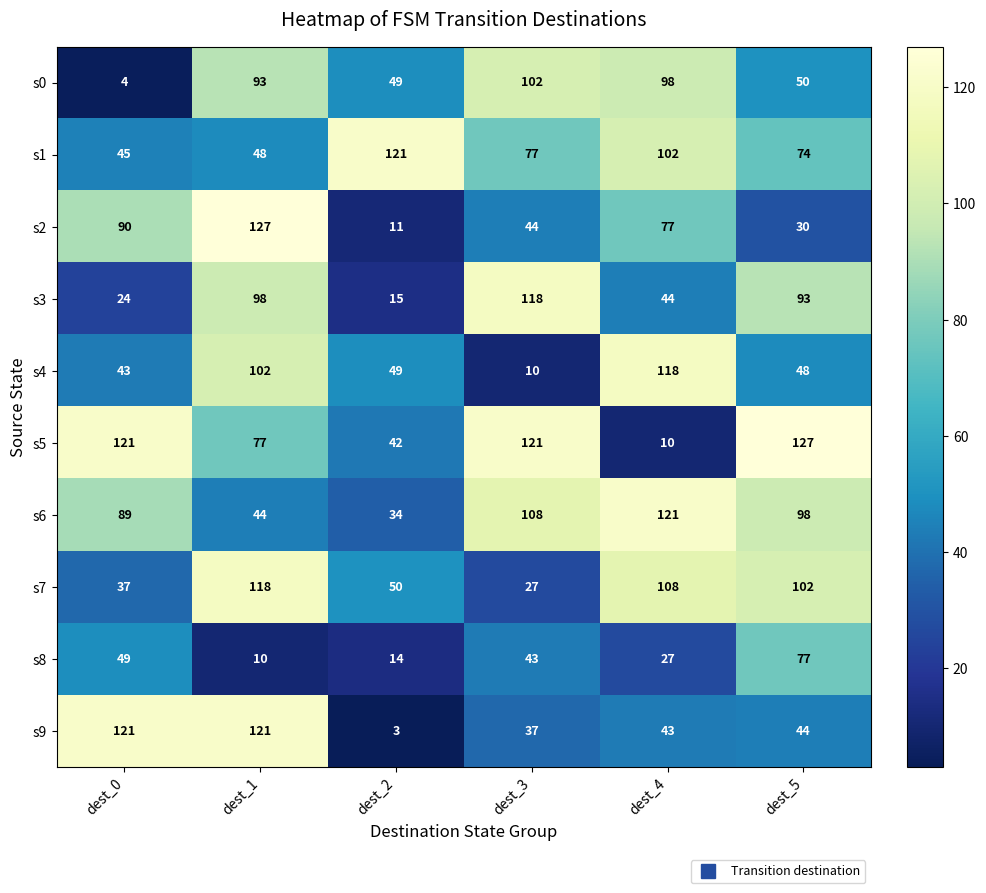

At dest_3, list the series in order from largest to smallest.

s5, s3, s6, s0, s1, s2, s8, s9, s7, s4